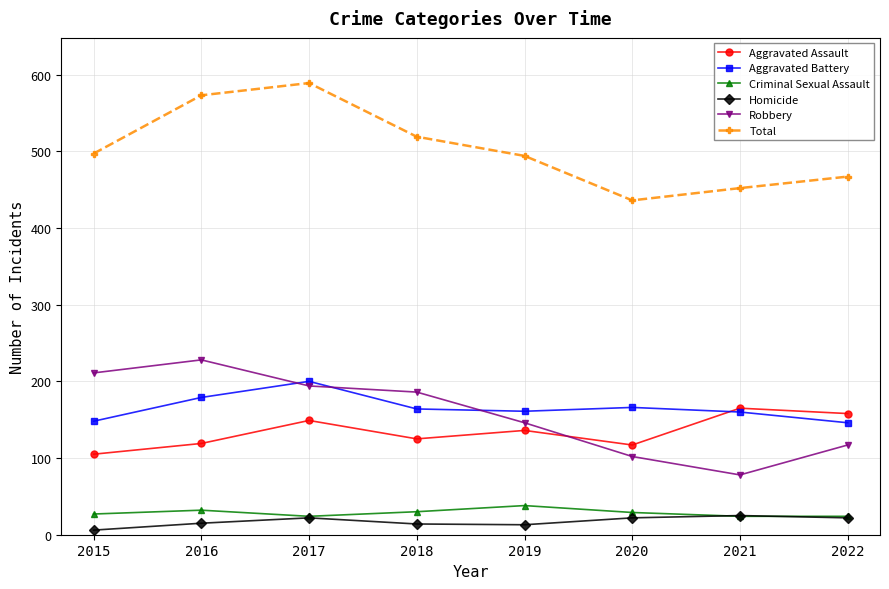

What is the maximum value for Robbery?

228